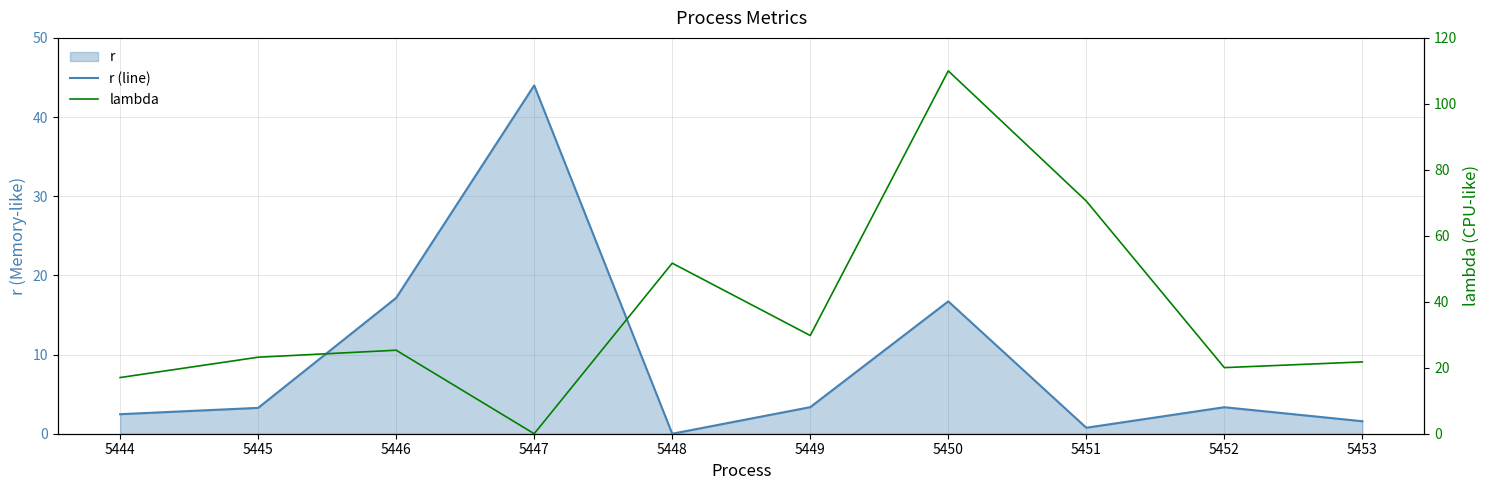

How many values in the r (line) series exceed 3?

6